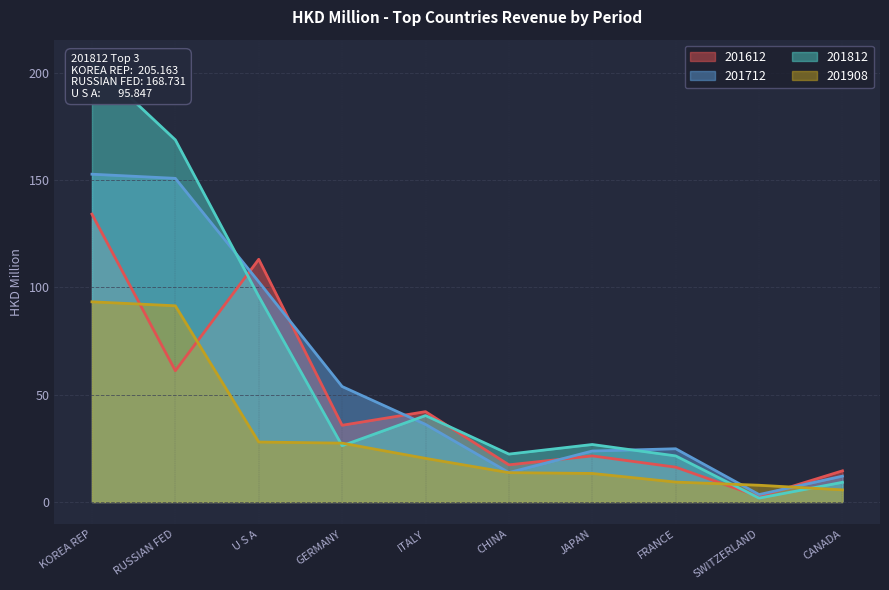

Reading right to left, list all the values displayed in this chart.

201612: CANADA=14.5	SWITZERLAND=2.5	FRANCE=16.2	JAPAN=21.5	CHINA=17.3	ITALY=42.1	GERMANY=35.7	U S A=113.1	RUSSIAN FED=61.2	KOREA REP=134.1
201712: CANADA=12.1	SWITZERLAND=3.5	FRANCE=24.8	JAPAN=23.8	CHINA=13.7	ITALY=36.2	GERMANY=53.8	U S A=102.6	RUSSIAN FED=150.8	KOREA REP=152.7
201812: CANADA=9.2	SWITZERLAND=1.8	FRANCE=21.5	JAPAN=26.8	CHINA=22.3	ITALY=40.3	GERMANY=26.2	U S A=95.8	RUSSIAN FED=168.7	KOREA REP=205.2
201908: CANADA=5.6	SWITZERLAND=7.8	FRANCE=9.3	JAPAN=13.3	CHINA=13.7	ITALY=20.3	GERMANY=27.4	U S A=27.9	RUSSIAN FED=91.4	KOREA REP=93.3